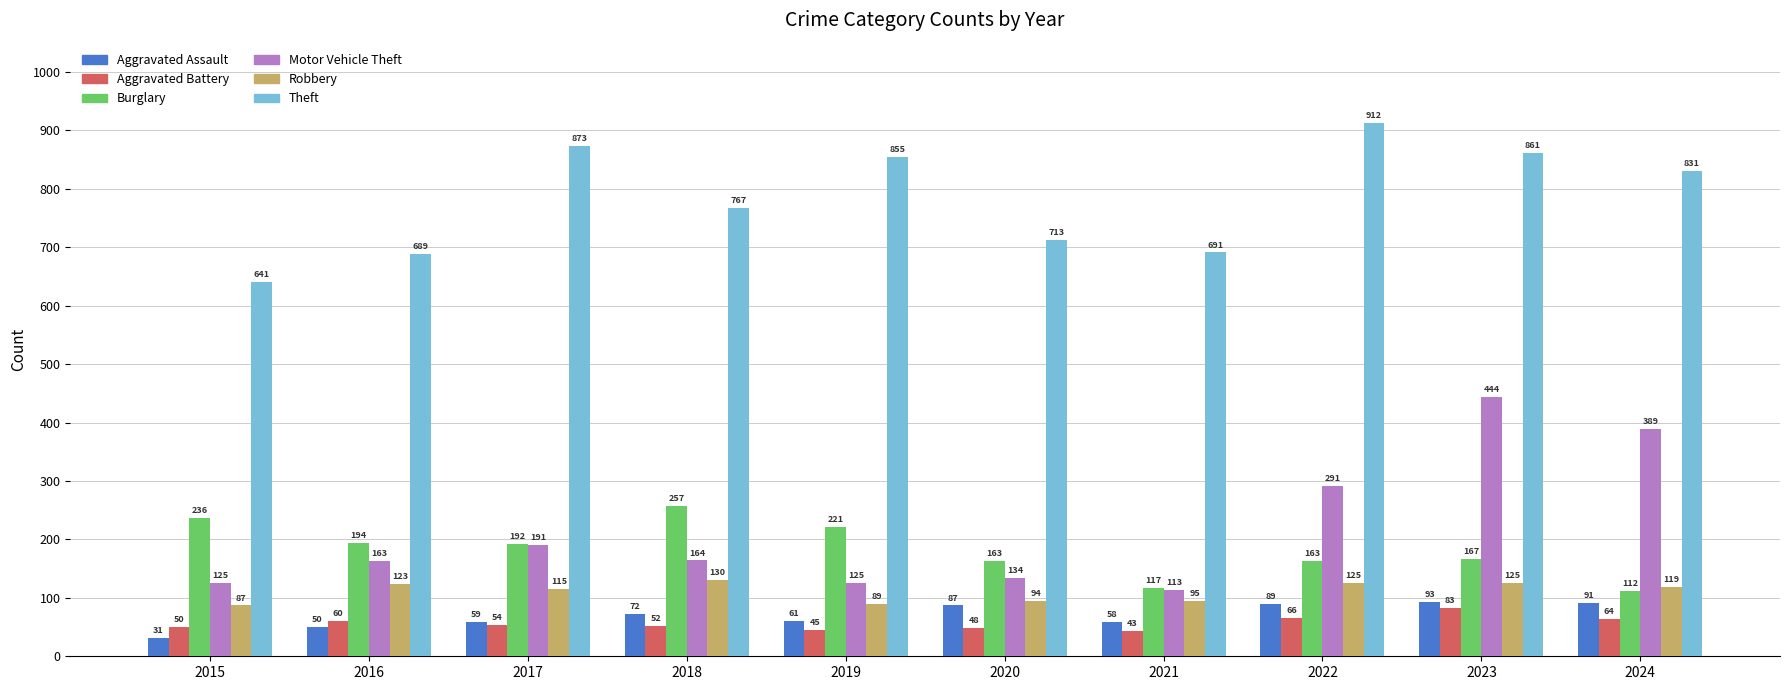

What are all the series names shown in the legend?

Aggravated Assault, Aggravated Battery, Burglary, Motor Vehicle Theft, Robbery, Theft